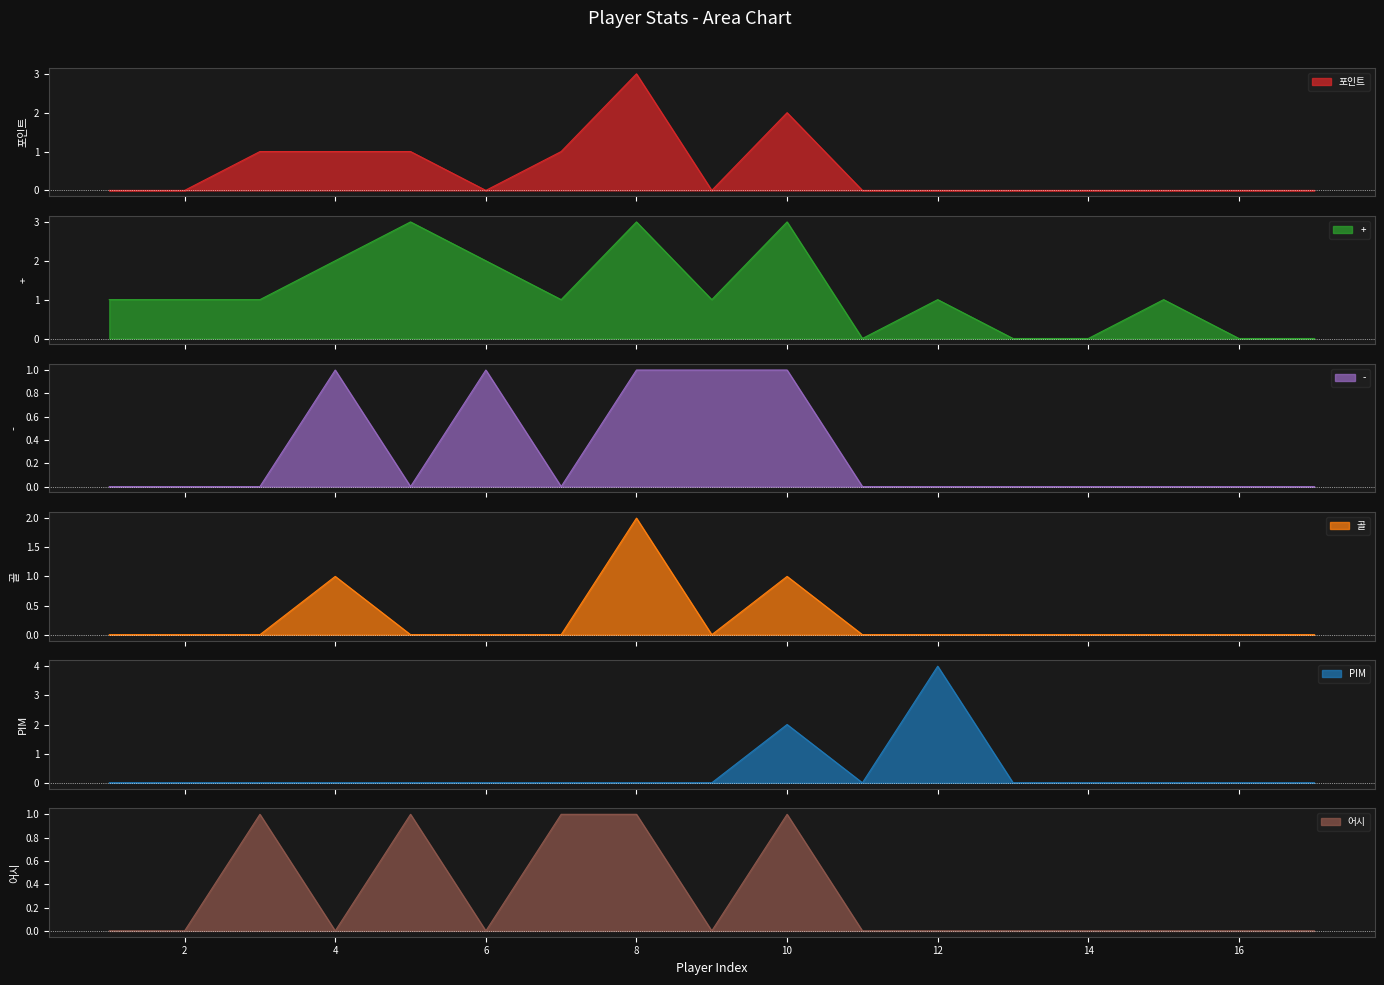

Which category has the lowest value in the 골 series?

1